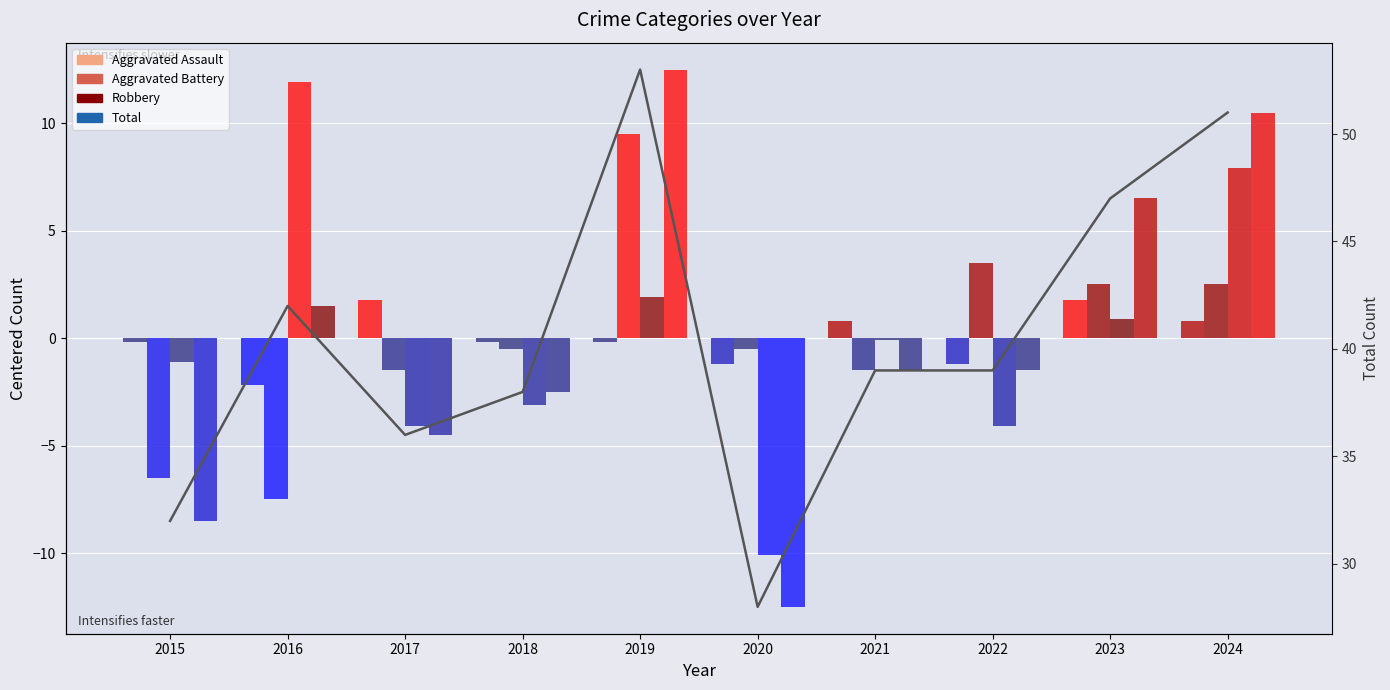

What is the sum of the Total (line) values at 2018 and 2016?

80.0